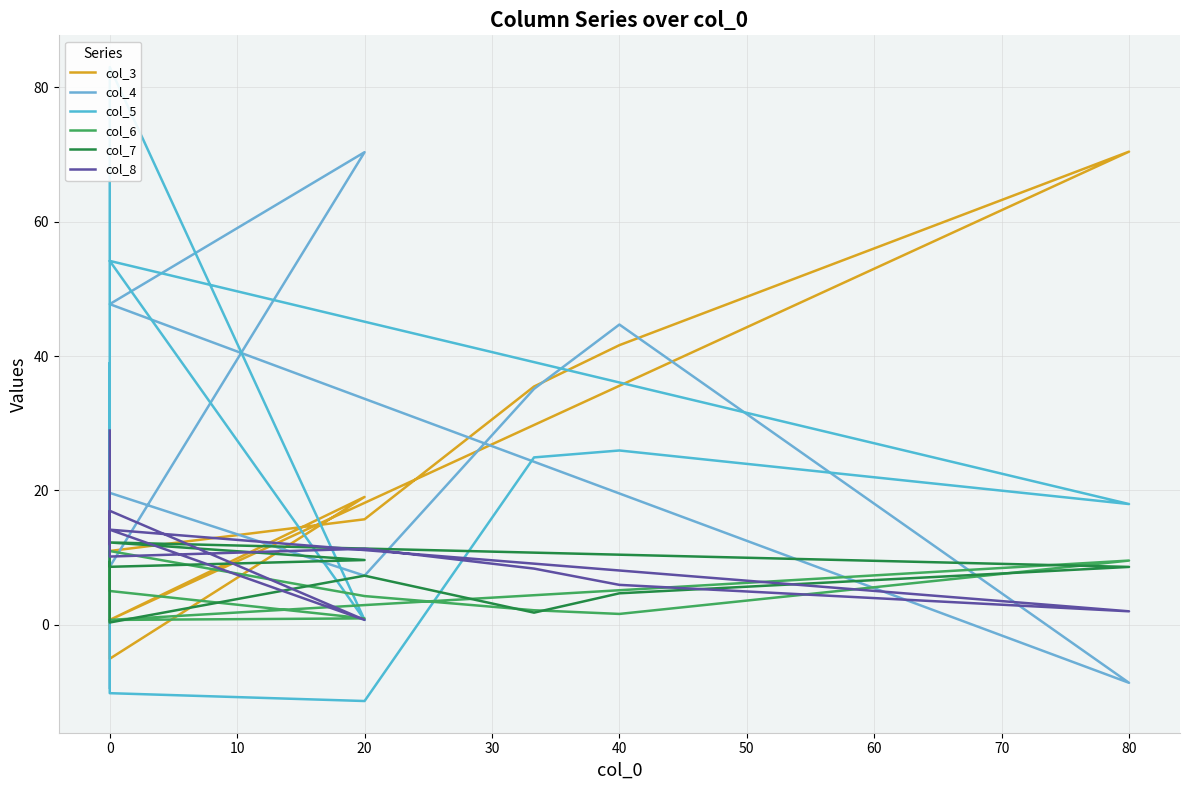

Between 70 and −10, which is larger?

70